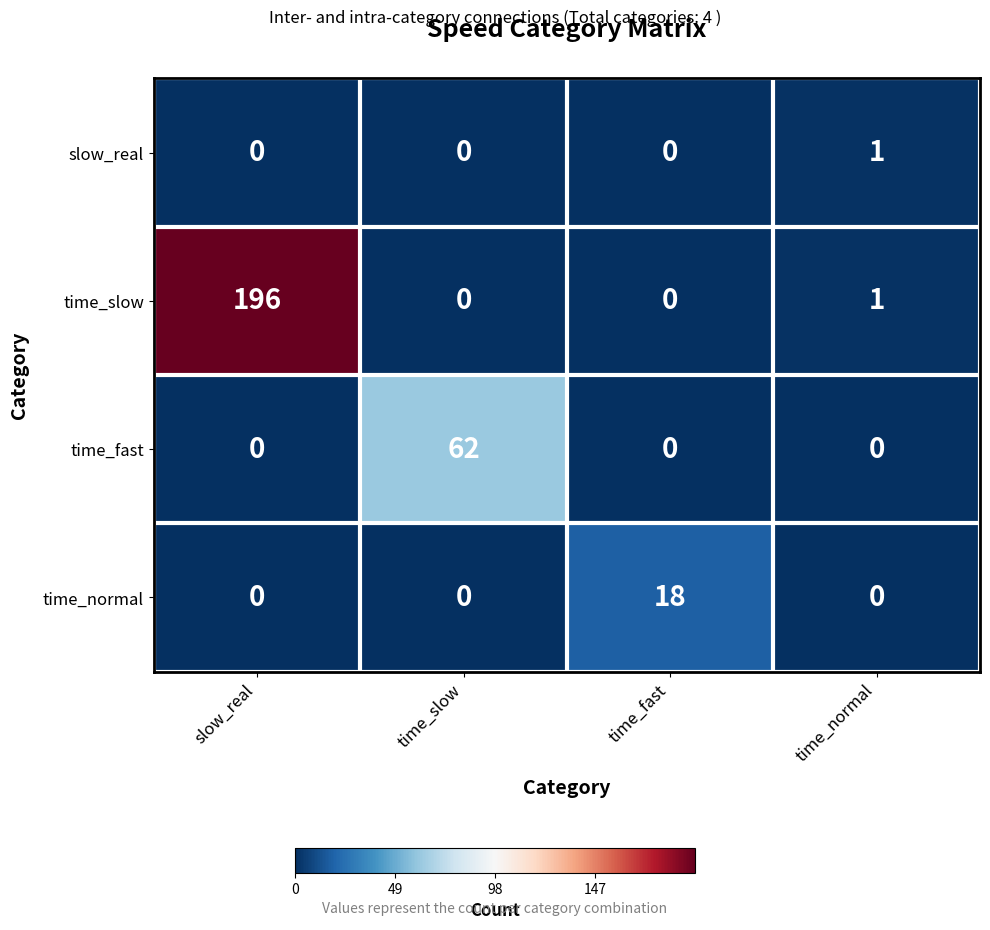

At how many categories does at least one series exceed 50?

2